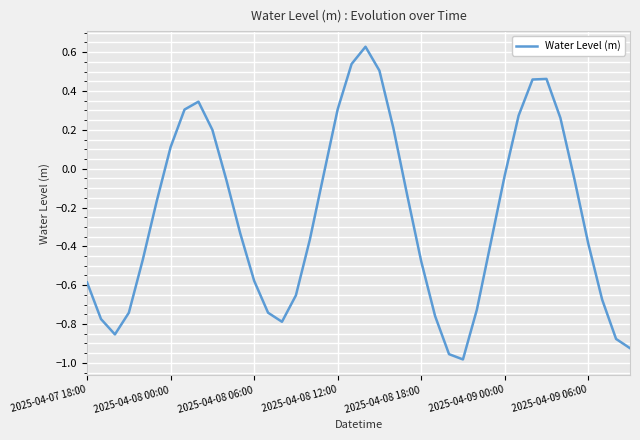

What is the difference between the maximum and minimum values?

1.6